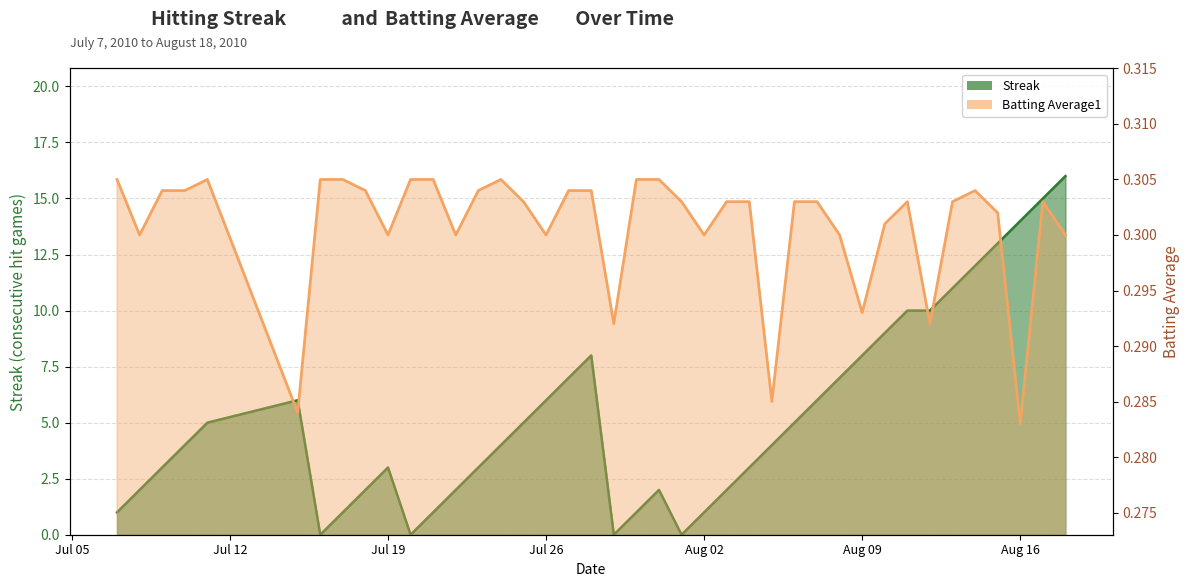

What is the label of the 3rd point from the left?

2010-07-09